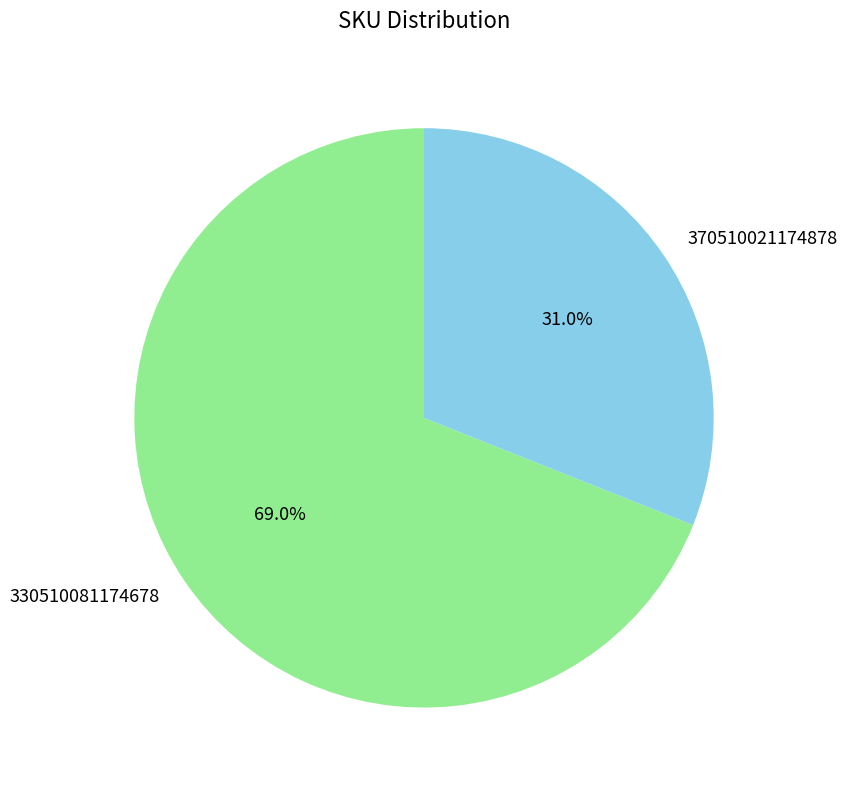

To the nearest percent, what portion does 330510081174678 represent?

69%